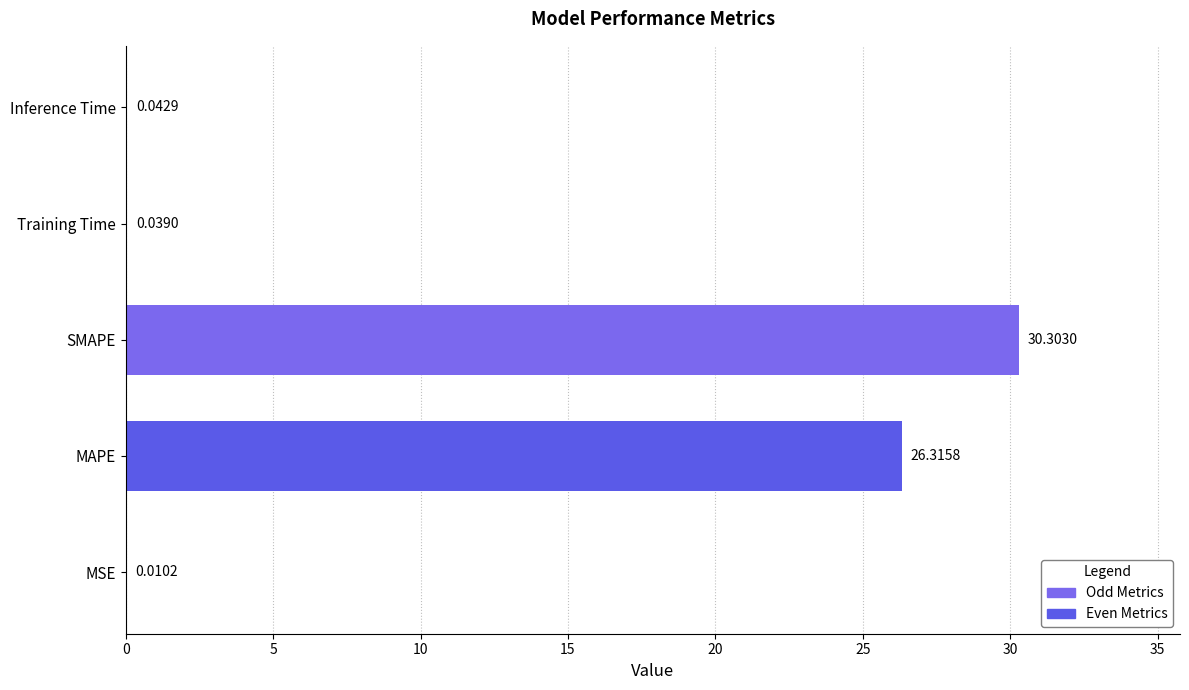

Where is the data nearest to the value 15?

MAPE